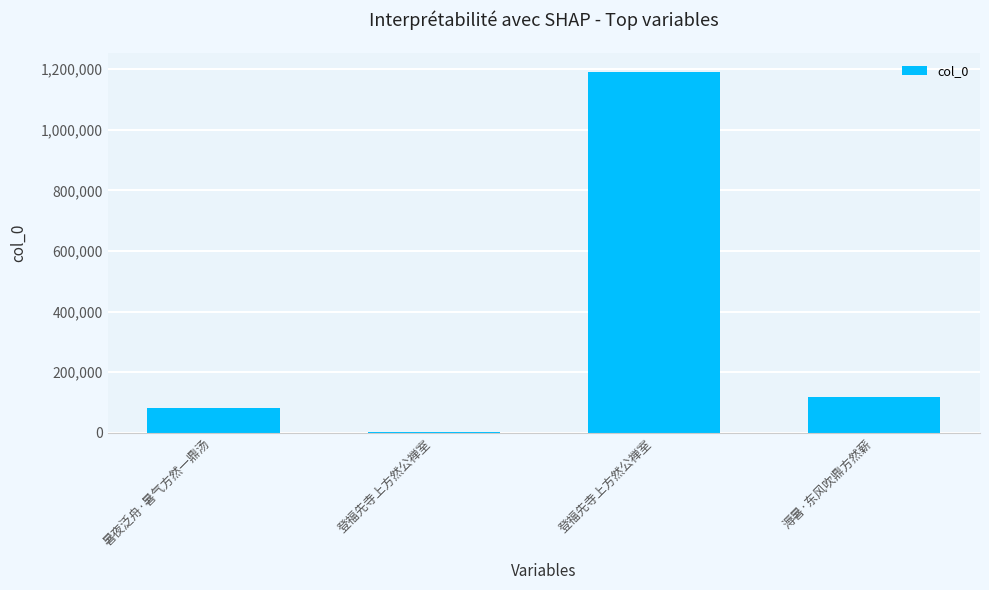

Are the bars horizontal?

No